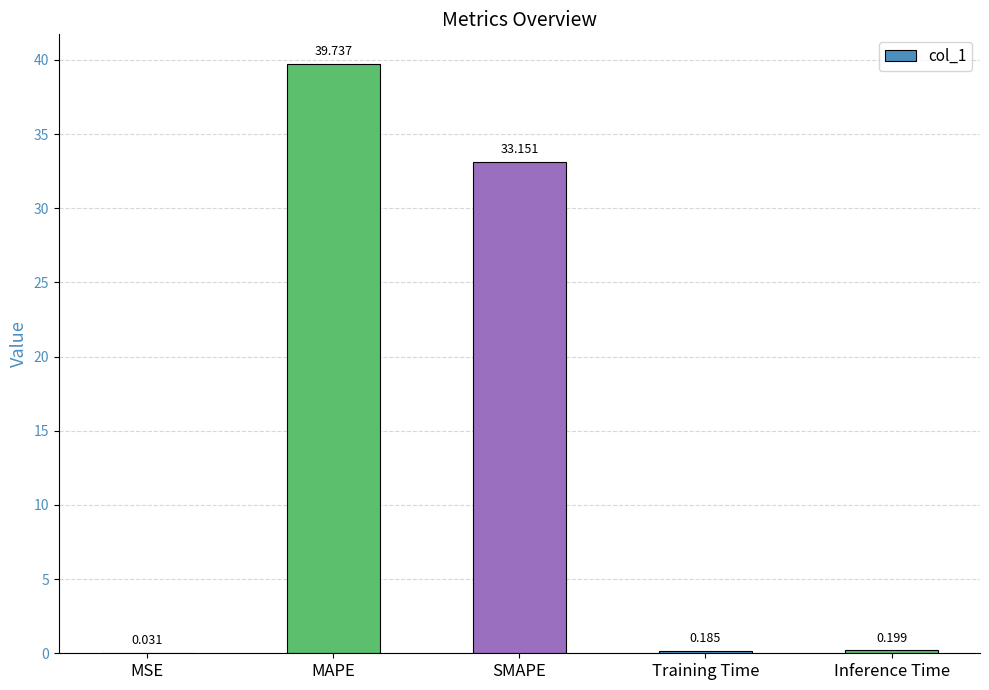

Which has a higher value, Inference Time or SMAPE?

SMAPE